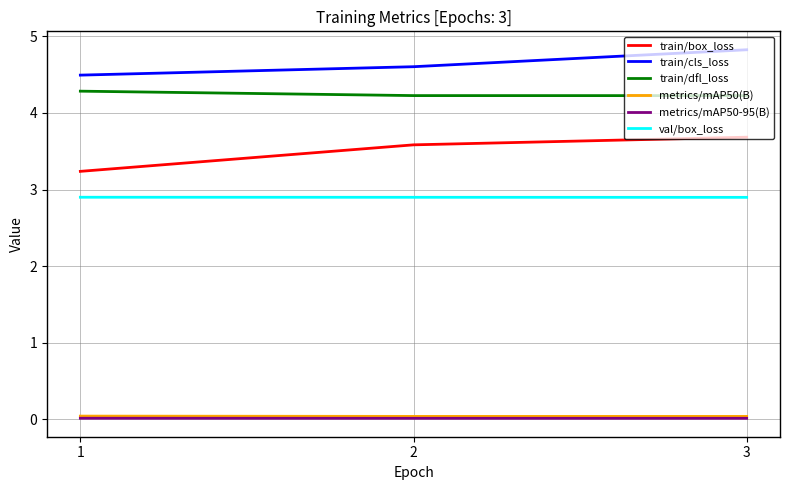

Is the value of metrics/mAP50(B) at 1 greater than the value of train/box_loss at 2?

No